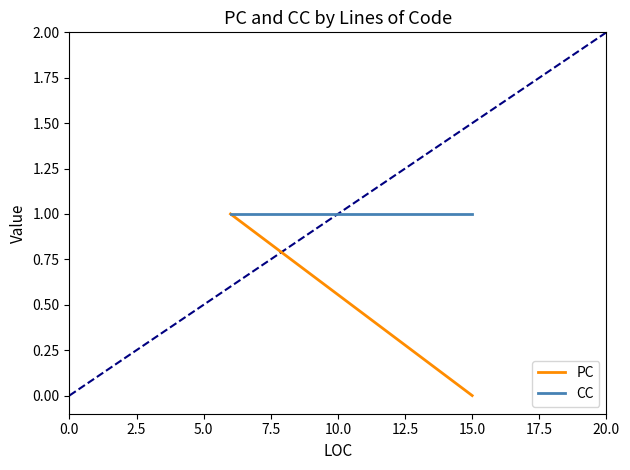

What is the highest value of the PC series?

1